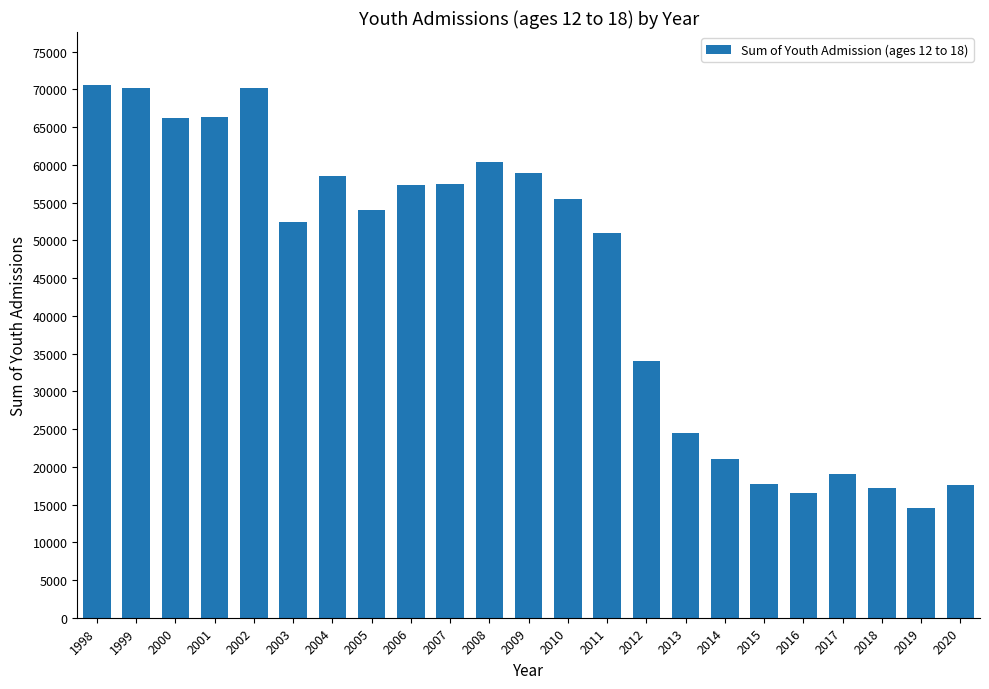

What is the greatest value displayed?

70542